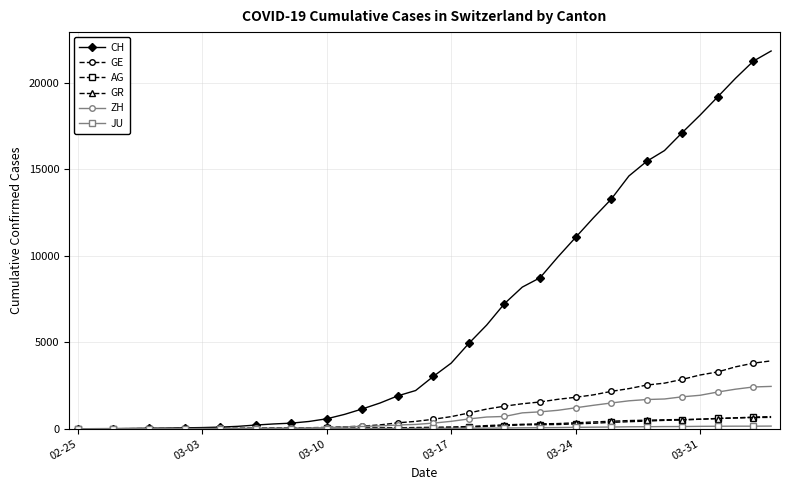

Does the chart display data point markers on the line(s)?

Yes